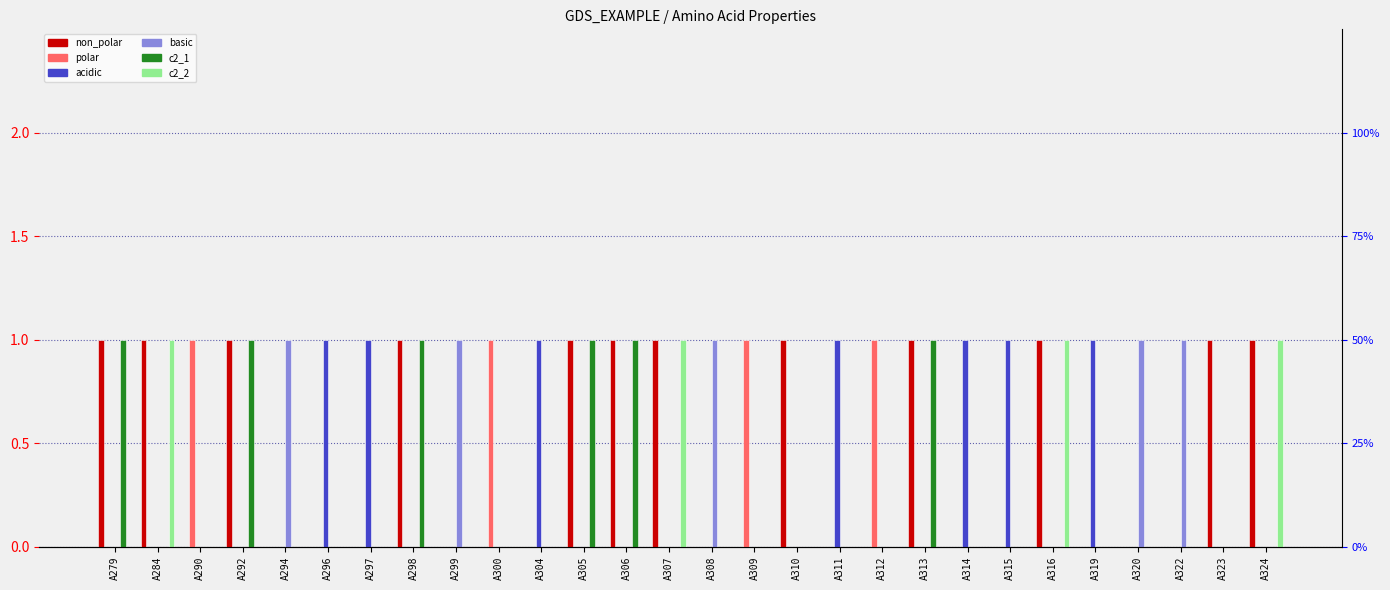

Reading left to right, extract all data points from this chart.

non_polar: 1	1	0	1	0	0	0	1	0	0	0	1	1	1	0	0	1	0	0	1	0	0	1	0	0	0	1	1
polar: 0	0	1	0	0	0	0	0	0	1	0	0	0	0	0	1	0	0	1	0	0	0	0	0	0	0	0	0
acidic: 0	0	0	0	0	1	1	0	0	0	1	0	0	0	0	0	0	1	0	0	1	1	0	1	0	0	0	0
basic: 0	0	0	0	1	0	0	0	1	0	0	0	0	0	1	0	0	0	0	0	0	0	0	0	1	1	0	0
c2_1: 1	0	0	1	0	0	0	1	0	0	0	1	1	0	0	0	0	0	0	1	0	0	0	0	0	0	0	0
c2_2: 0	1	0	0	0	0	0	0	0	0	0	0	0	1	0	0	0	0	0	0	0	0	1	0	0	0	0	1